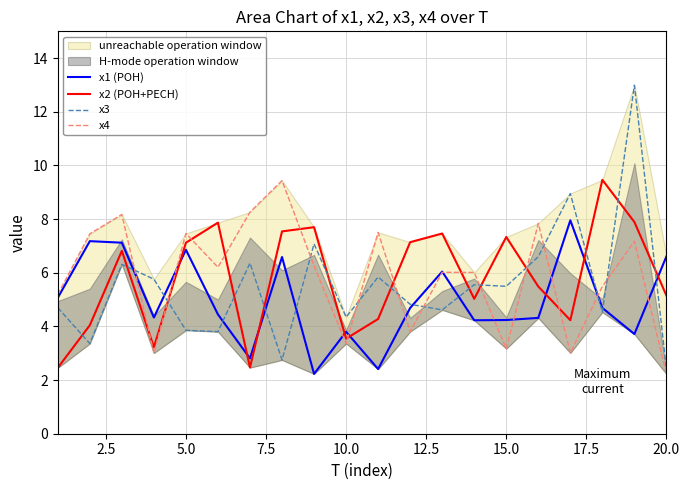

The x2 (POH+PECH) series shows 2.9 at 15.0. True or false?

False